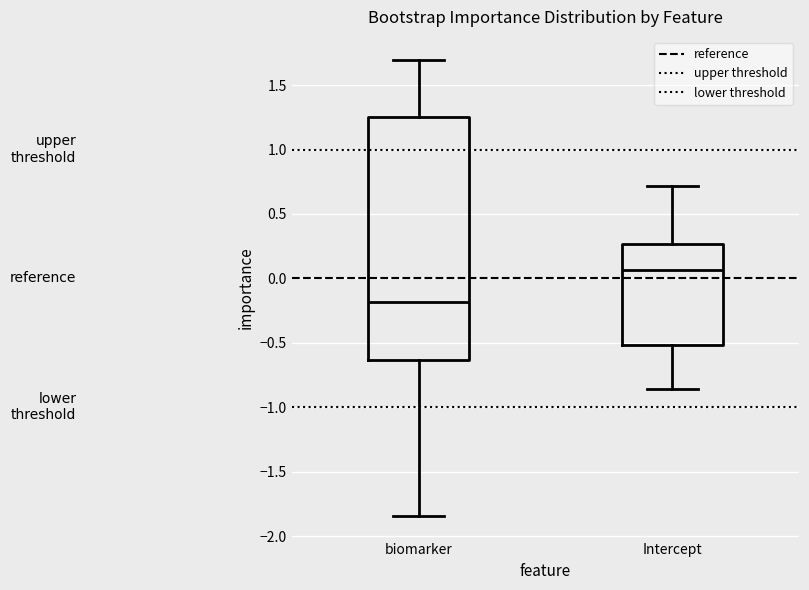

Reading left to right, transcribe this box plot: for each box, give where its median line is, the range the box spans, and where its two whiskers end, as read against the y-axis. The values are not printed on the chart, so give them approximately, as read against the axis.

biomarker: median -0.20, box -0.65 to 1.25, whiskers -1.85 to 1.70
Intercept: median 0.05, box -0.50 to 0.25, whiskers -0.85 to 0.70